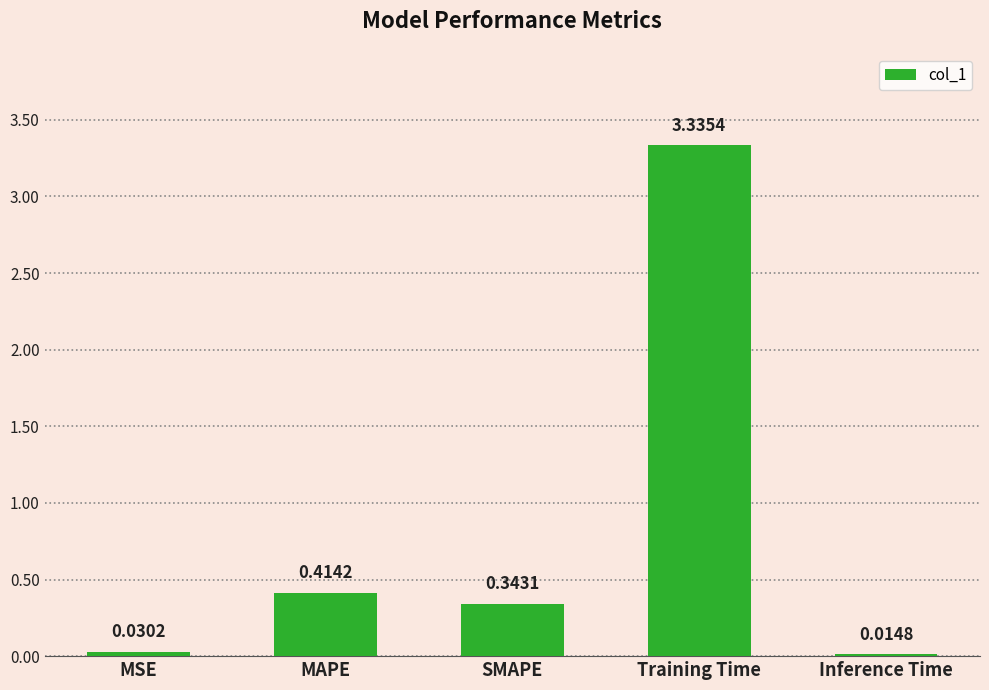

What is the change in value from SMAPE to Inference Time?

-0.3